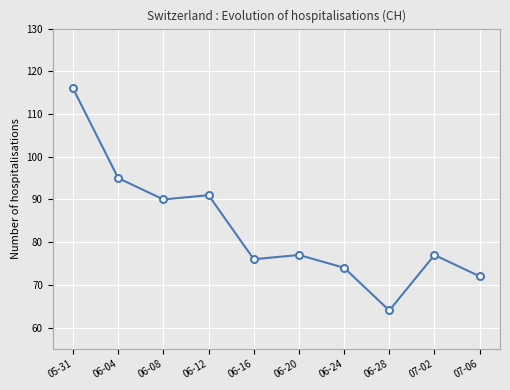

What is the label of the 7th point from the right?

06-12